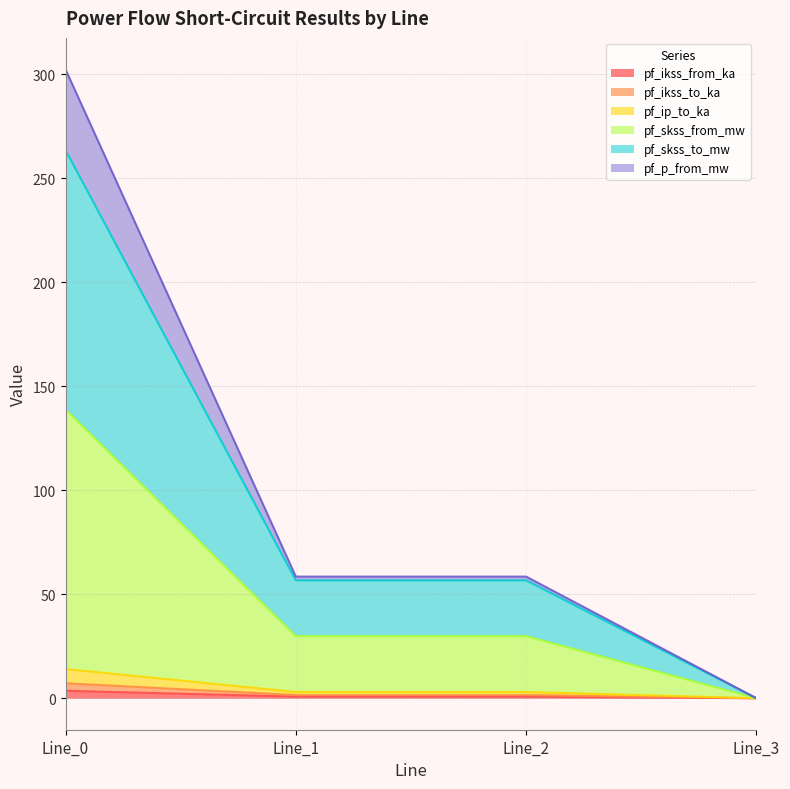

True or false: pf_skss_from_mw has more than 2 interior local peaks.

False